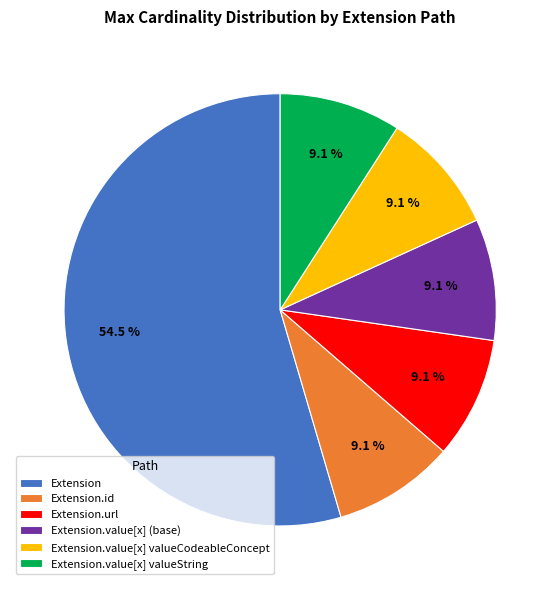

Combined, what portion of the pie is Extension.url and Extension?

63.6%